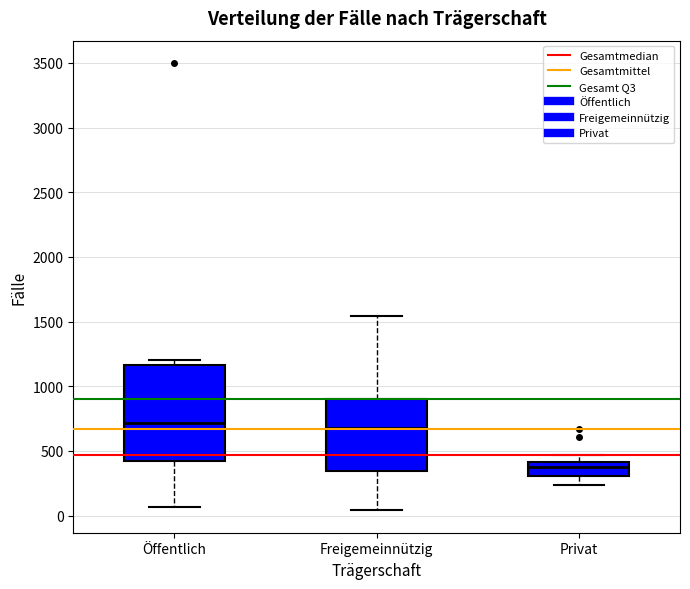

Reading left to right, read every box against the y-axis: the position of its median line, the range the box covers, and the ends of its whiskers. The values are not printed on the chart, so give them approximately, as read against the axis.

Öffentlich: median 700, box 450 to 1150, whiskers 50 to 1200
Freigemeinnützig: median 700, box 350 to 900, whiskers 50 to 1550
Privat: median 400 (inside the box), box 300 to 400, whiskers 250 to 450